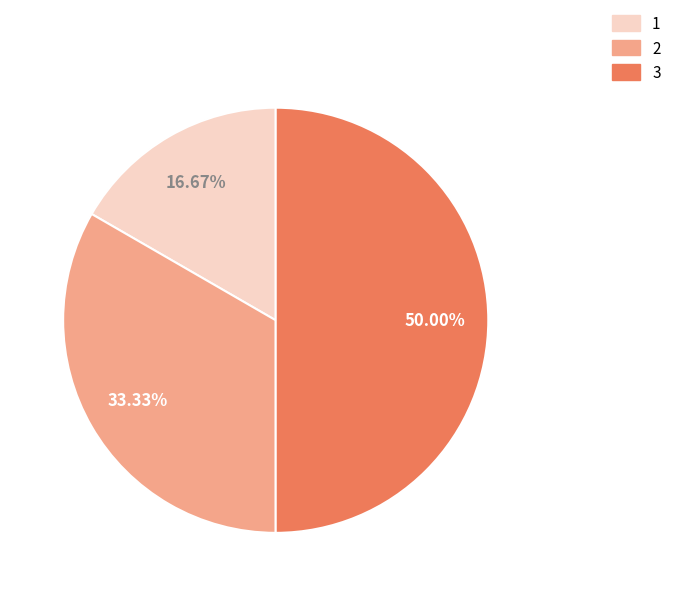

Which has a higher value, 3 or 1?

3